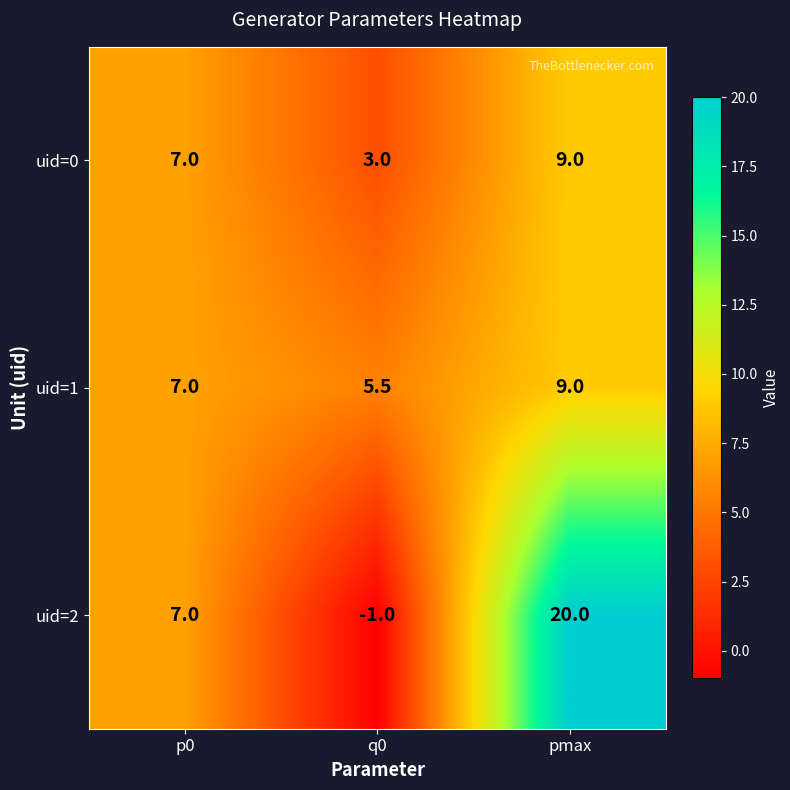

What is the difference between the highest and lowest values at q0?

6.5